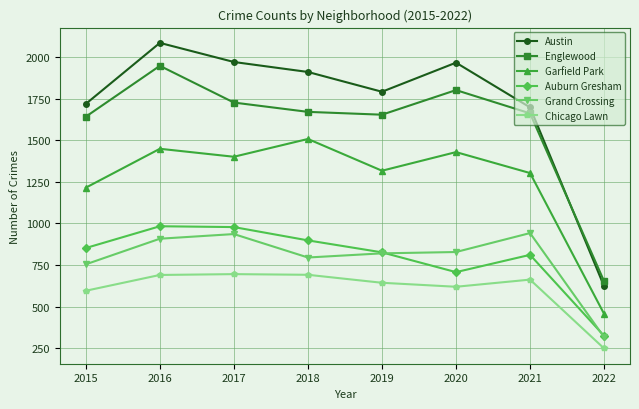

How many interior local peaks does the Garfield Park series have?

3